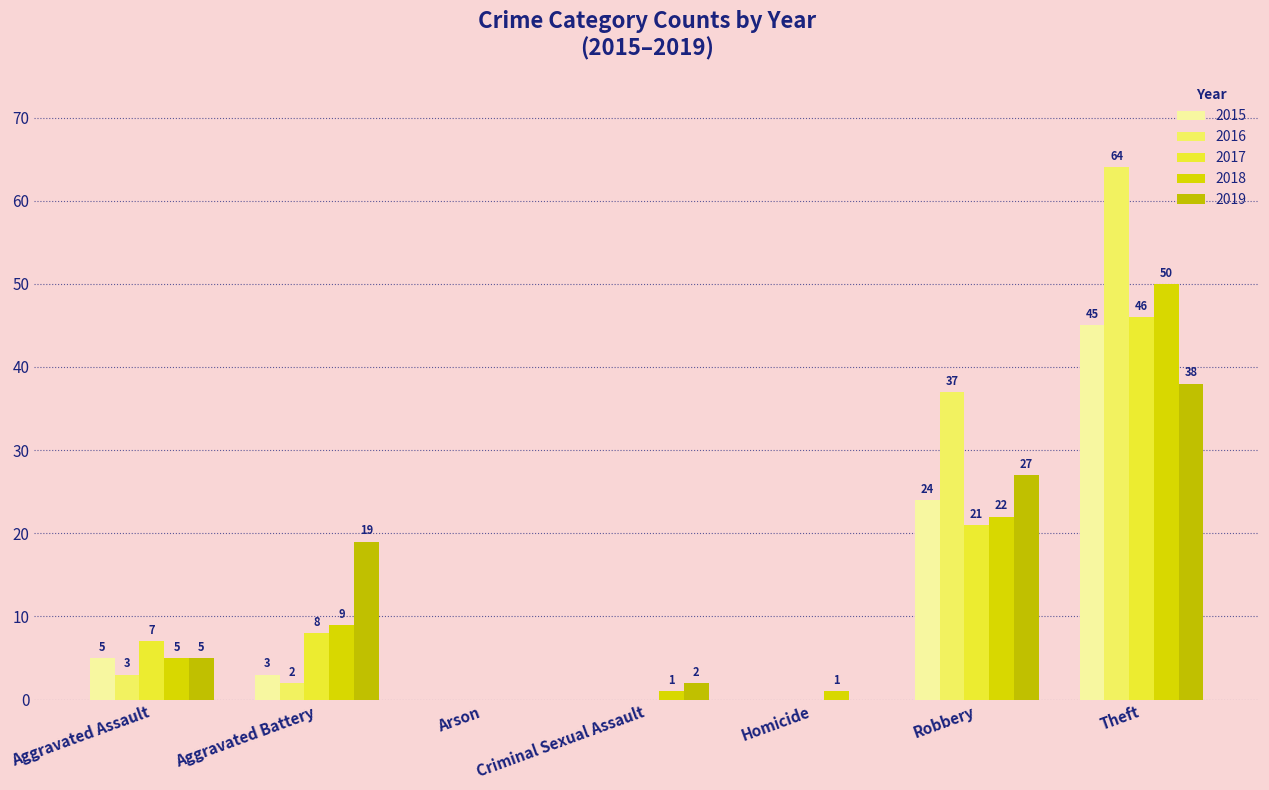

Reading left to right, transcribe all the data shown in this chart.

2015: 5	3	0	0	0	24	45
2016: 3	2	0	0	0	37	64
2017: 7	8	0	0	0	21	46
2018: 5	9	0	1	1	22	50
2019: 5	19	0	2	0	27	38